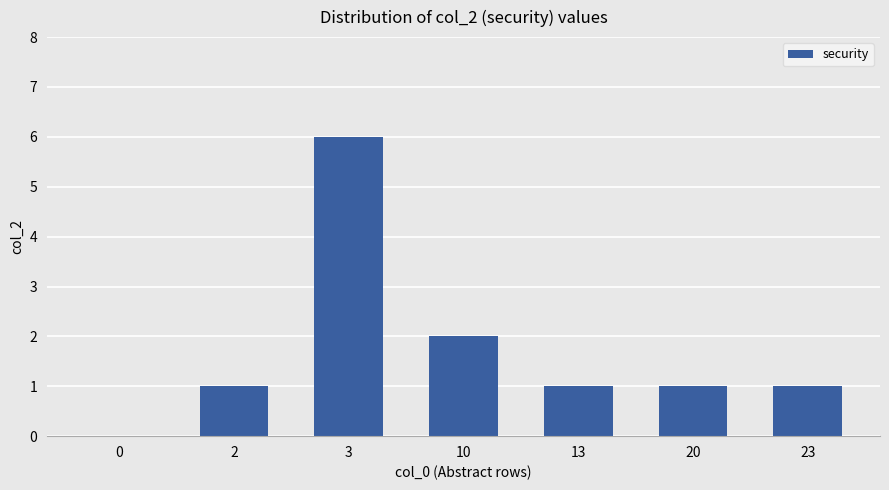

Where is the data nearest to the value 3?

10